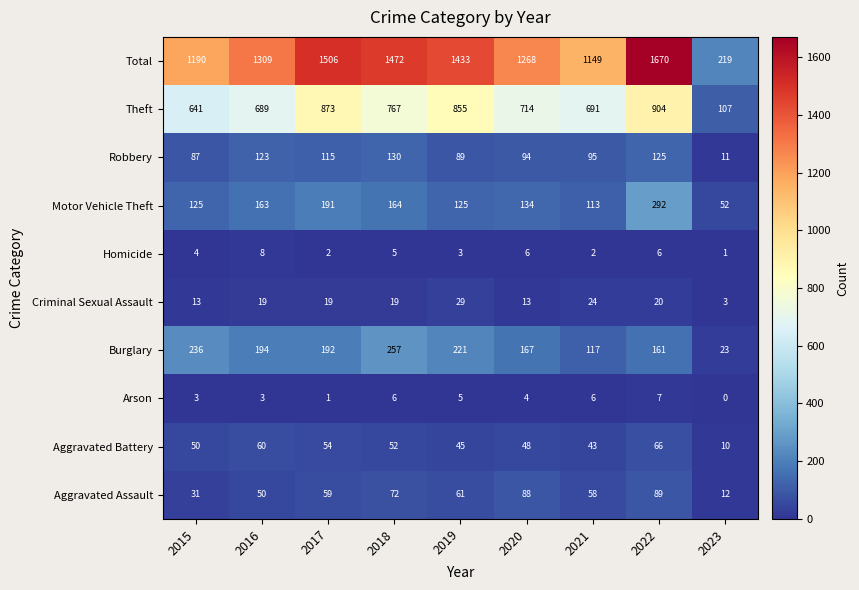

Is the value of Aggravated Battery at 2017 greater than the value of Theft at 2016?

No